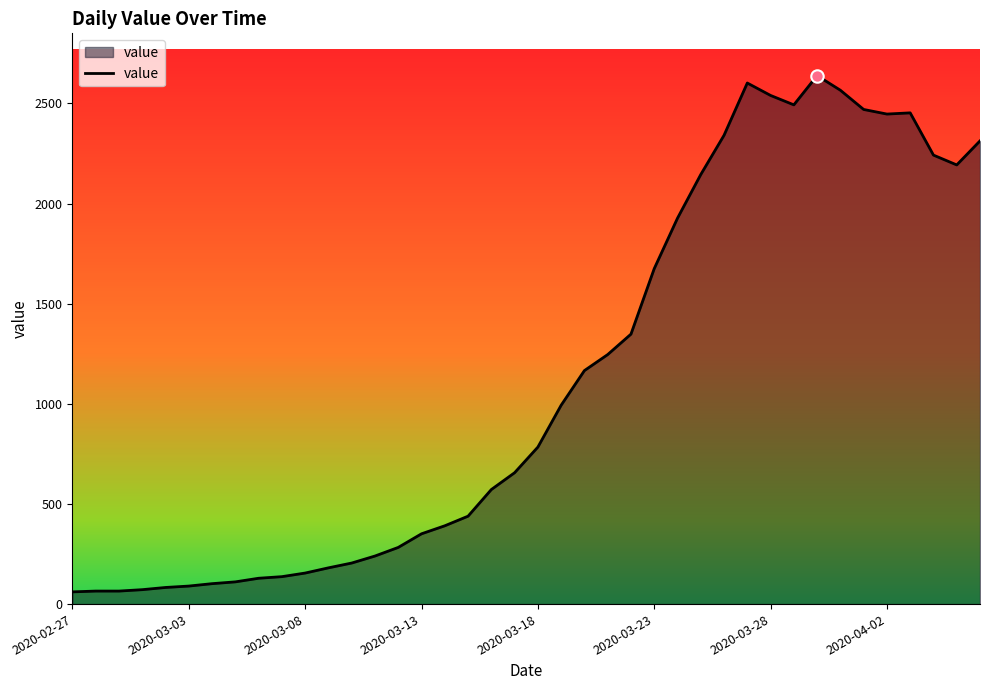

What is the difference between the maximum and minimum values?

2578